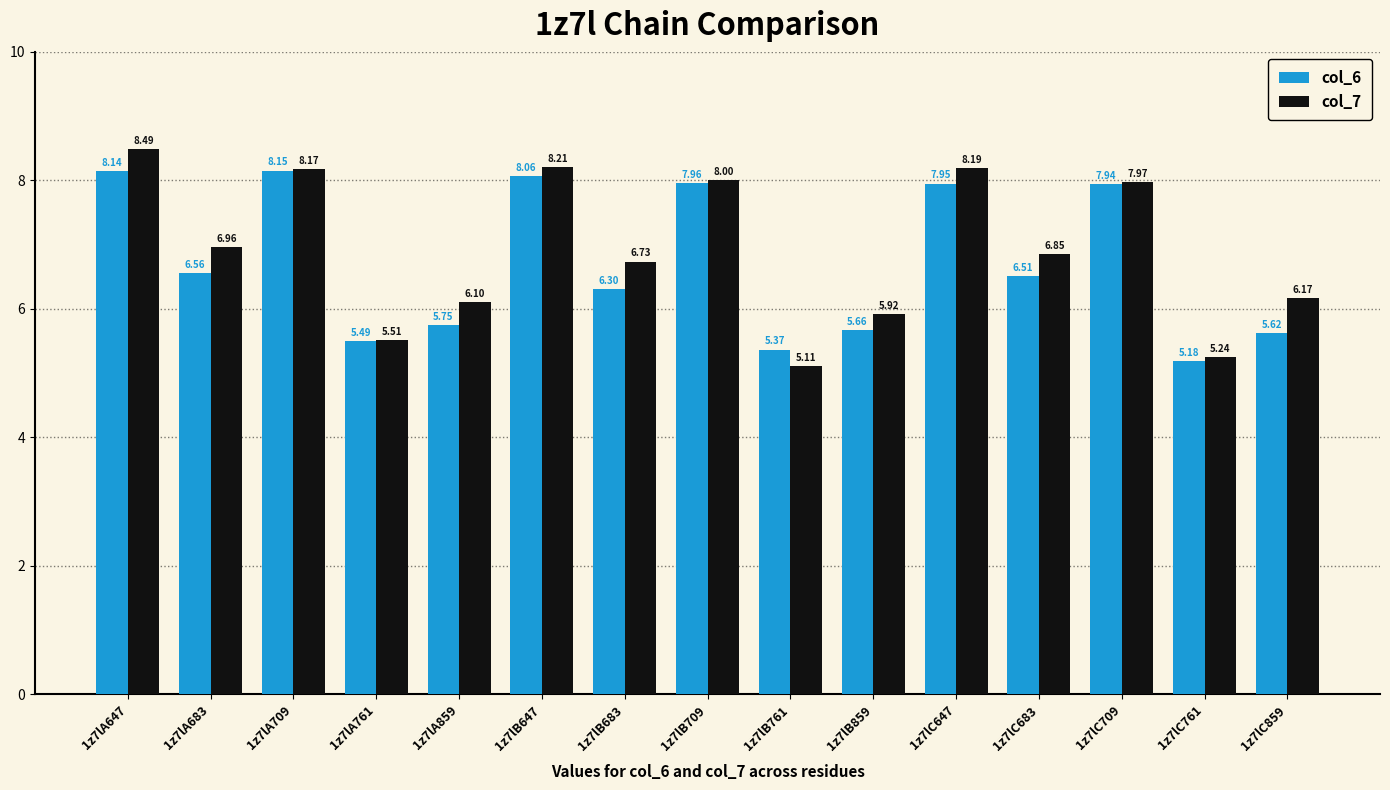

Which series changed the most between 1z7lA761 and 1z7lB859?

col_7